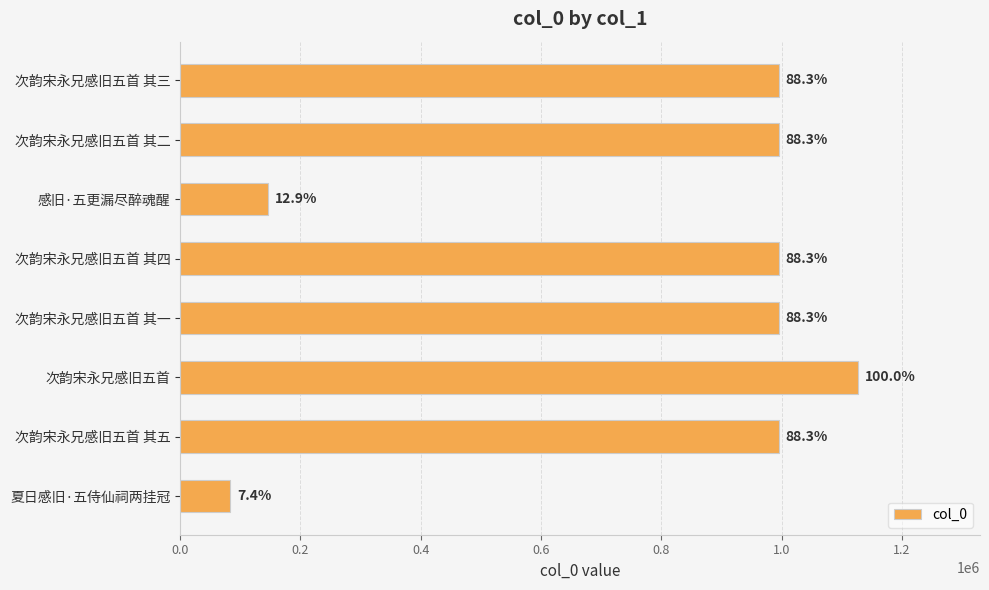

How many bars are there in total?

8